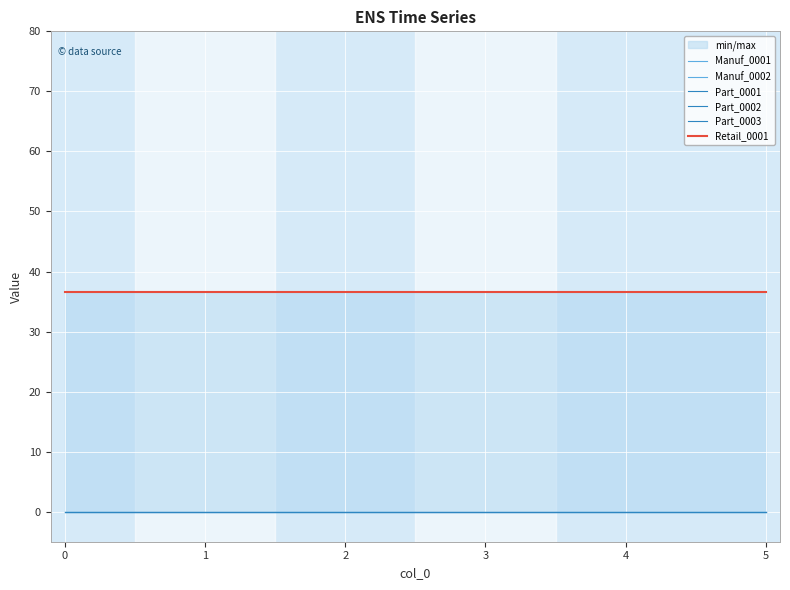

Count the number of categories in the chart.

6